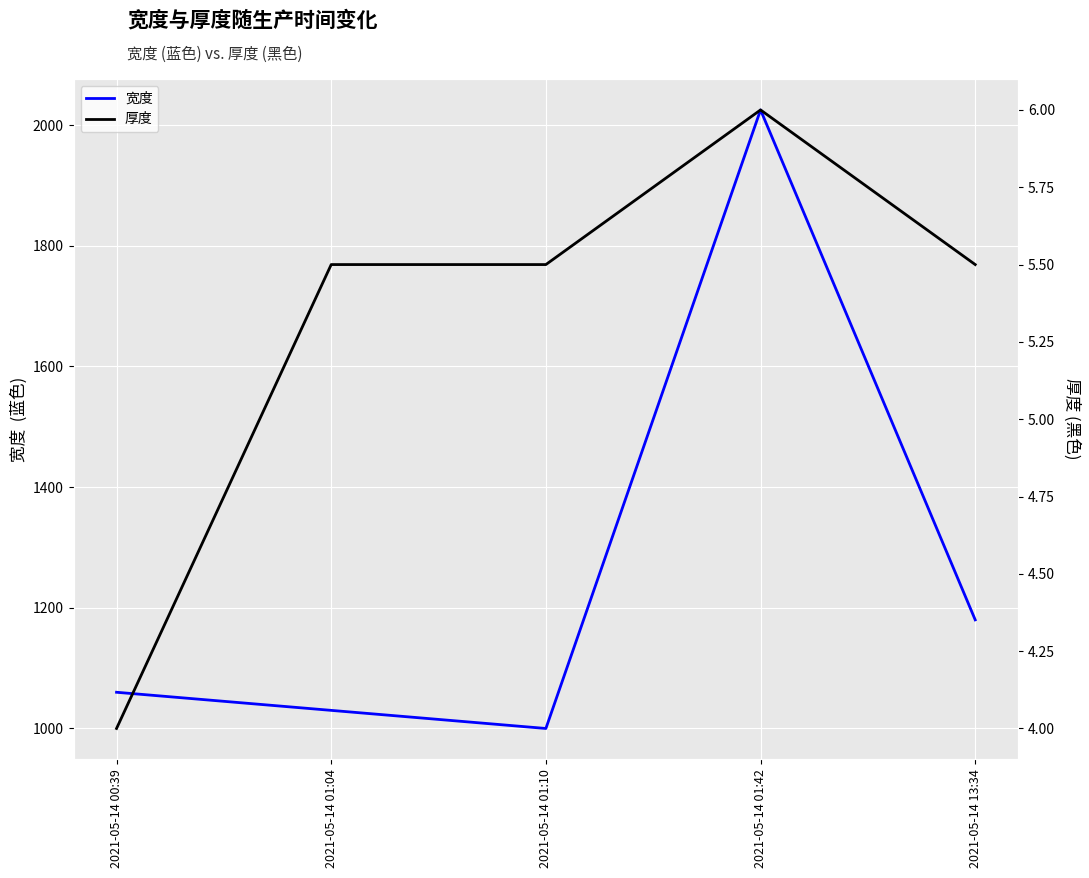

Rank the categories by 厚度 value from highest to lowest.

2021-05-14 01:42, 2021-05-14 01:04, 2021-05-14 01:10, 2021-05-14 13:34, 2021-05-14 00:39